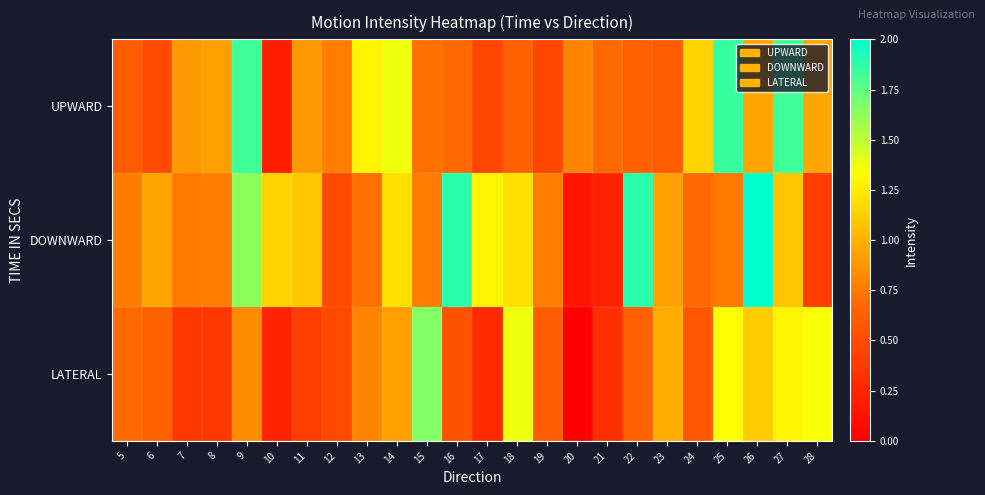

Reading left to right, what are all the values shown in this chart?

UPWARD: 5=0.6	6=0.5	7=0.9	8=0.9	9=1.8	10=0.2	11=0.9	12=0.8	13=1.3	14=1.4	15=0.7	16=0.7	17=0.5	18=0.6	19=0.5	20=0.8	21=0.7	22=0.6	23=0.6	24=1.1	25=1.9	26=0.9	27=1.8	28=1.0
DOWNWARD: 5=0.8	6=0.9	7=0.7	8=0.8	9=1.6	10=1.1	11=1.1	12=0.5	13=0.7	14=1.2	15=0.8	16=1.9	17=1.3	18=1.2	19=0.8	20=0.1	21=0.2	22=1.9	23=0.9	24=0.7	25=0.7	26=2.0	27=1.1	28=0.4
LATERAL: 5=0.7	6=0.6	7=0.4	8=0.4	9=0.8	10=0.2	11=0.4	12=0.5	13=0.8	14=0.9	15=1.7	16=0.5	17=0.3	18=1.4	19=0.6	20=0.0	21=0.3	22=0.6	23=1.0	24=0.6	25=1.3	26=1.1	27=1.3	28=1.3